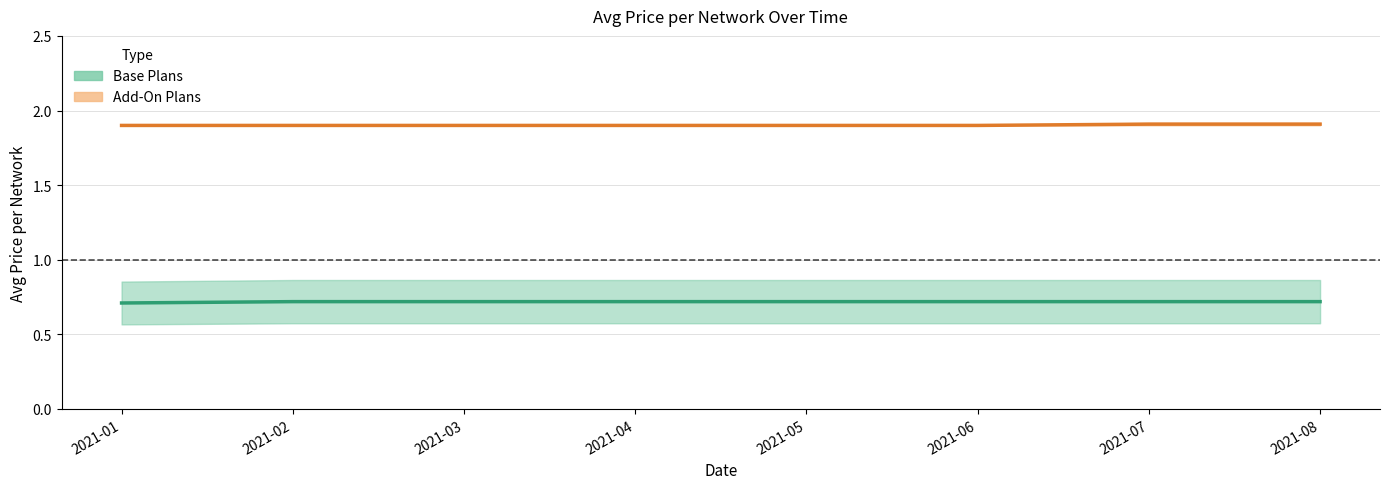

What is the value of the AT&T TV Choice Base point at the 7th from the left?

0.7